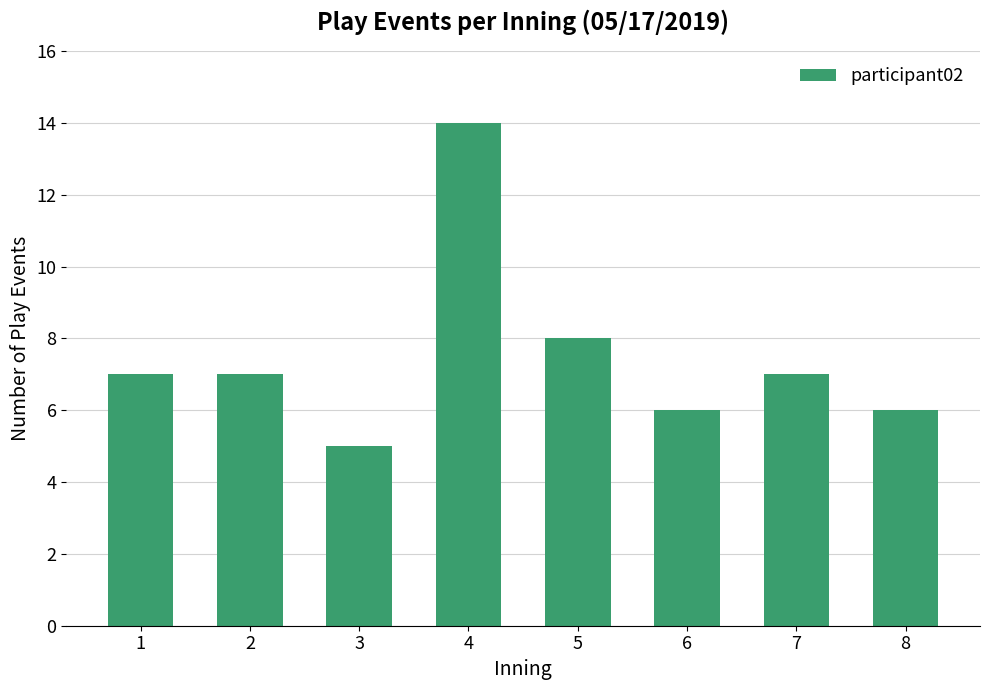

At which category does the chart reach its minimum across all series?

3